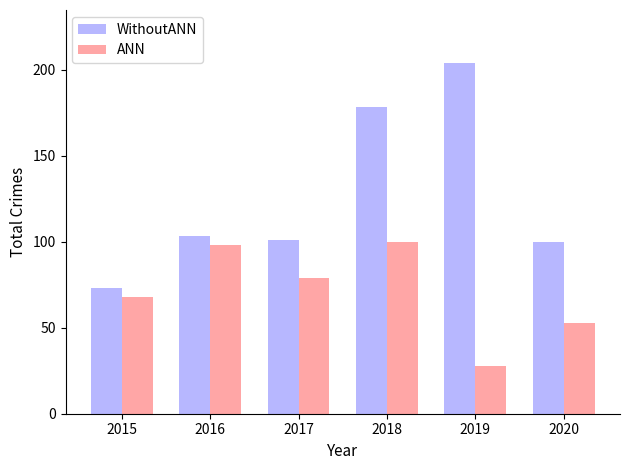

How many groups of bars are there?

6